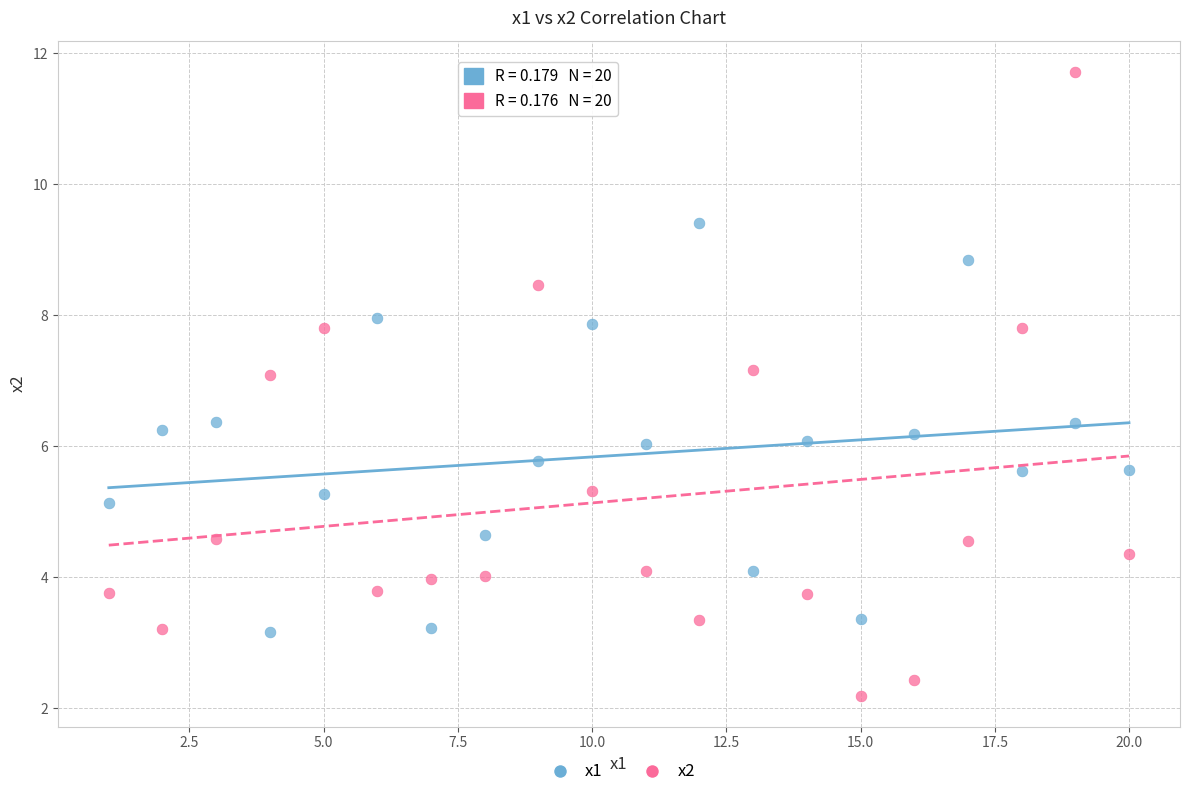

Which series reaches the minimum Y coordinate?

x2